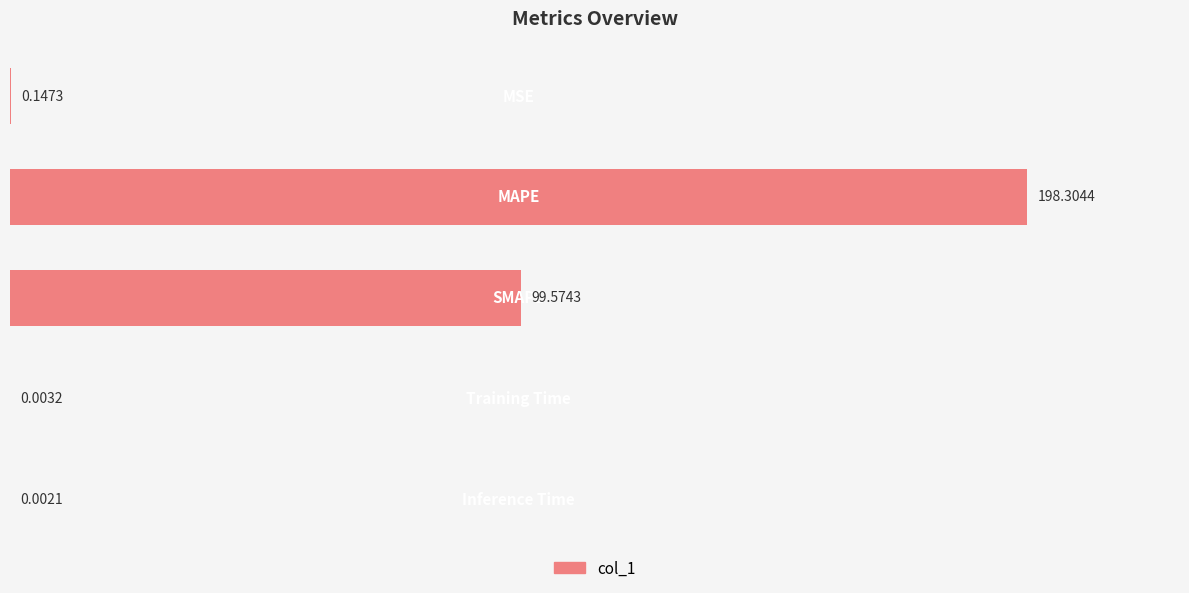

What is the sum of all values?

298.0